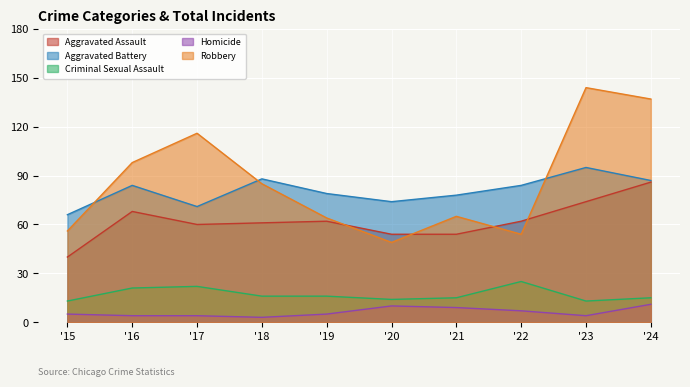

List the series in order of their peak value, lowest first.

Homicide, Criminal Sexual Assault, Aggravated Assault, Aggravated Battery, Robbery